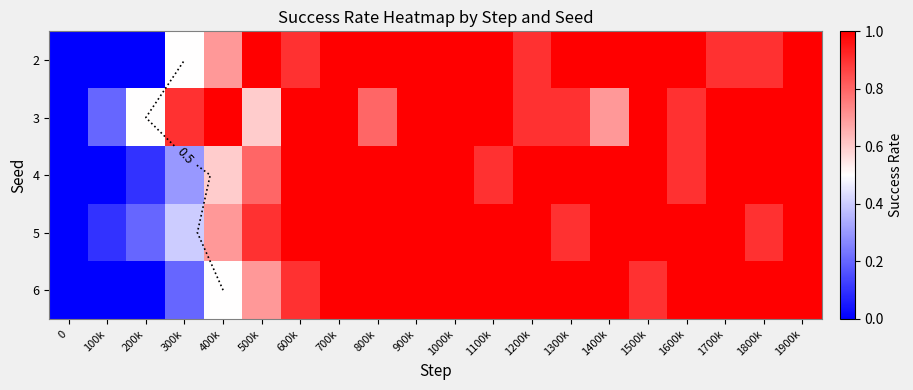

Is it true that 2 equals 0.4 at 400k?

False